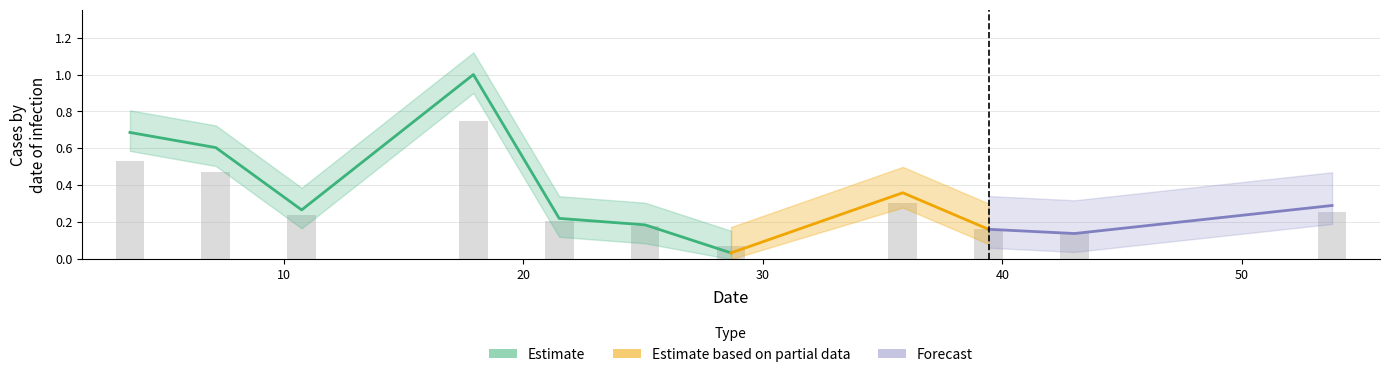

What is the difference between the maximum and second lowest values?

0.6